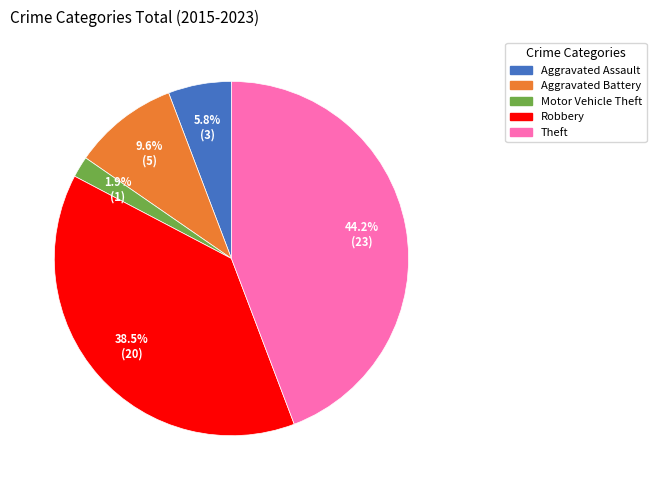

Rank the categories by value from lowest to highest.

Motor Vehicle Theft, Aggravated Assault, Aggravated Battery, Robbery, Theft